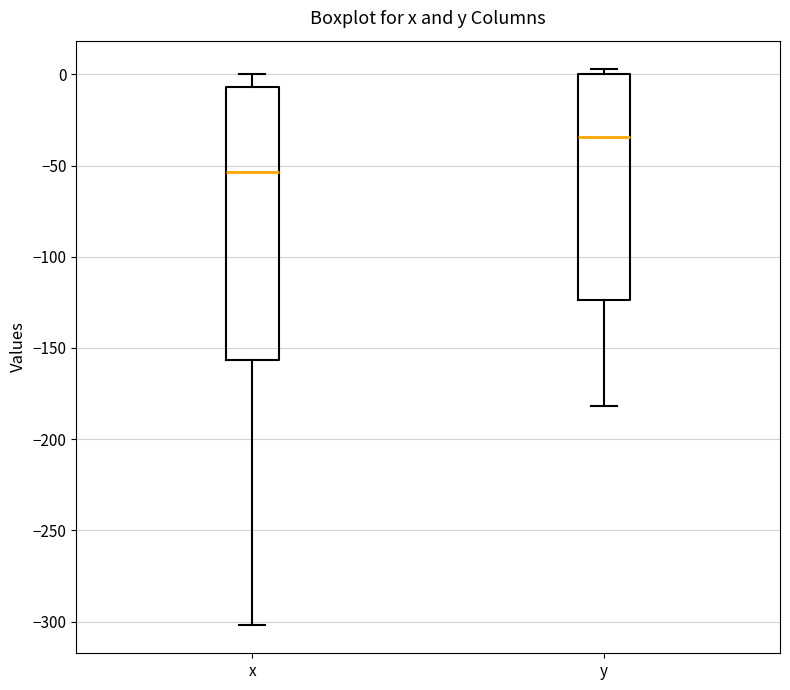

Reading left to right, read every box against the y-axis: the position of its median line, the range the box covers, and the ends of its whiskers. The values are not printed on the chart, so give them approximately, as read against the axis.

x: median -55, box -155 to -5, whiskers -300 to 0
y: median -35, box -125 to 0, whiskers -180 to 5